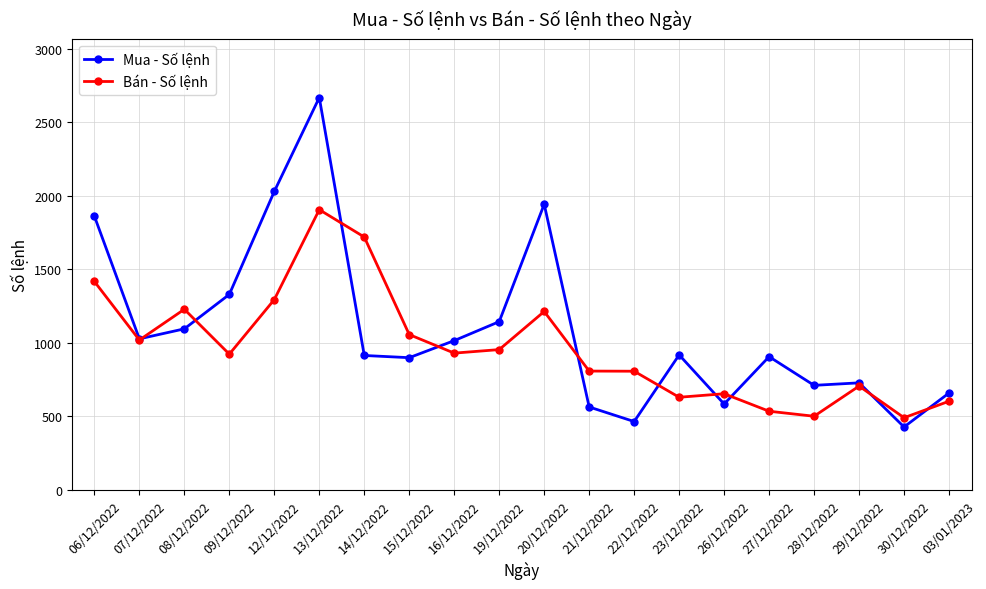

Between 12/12/2022 and 19/12/2022, which series saw the biggest shift?

Mua - Số lệnh